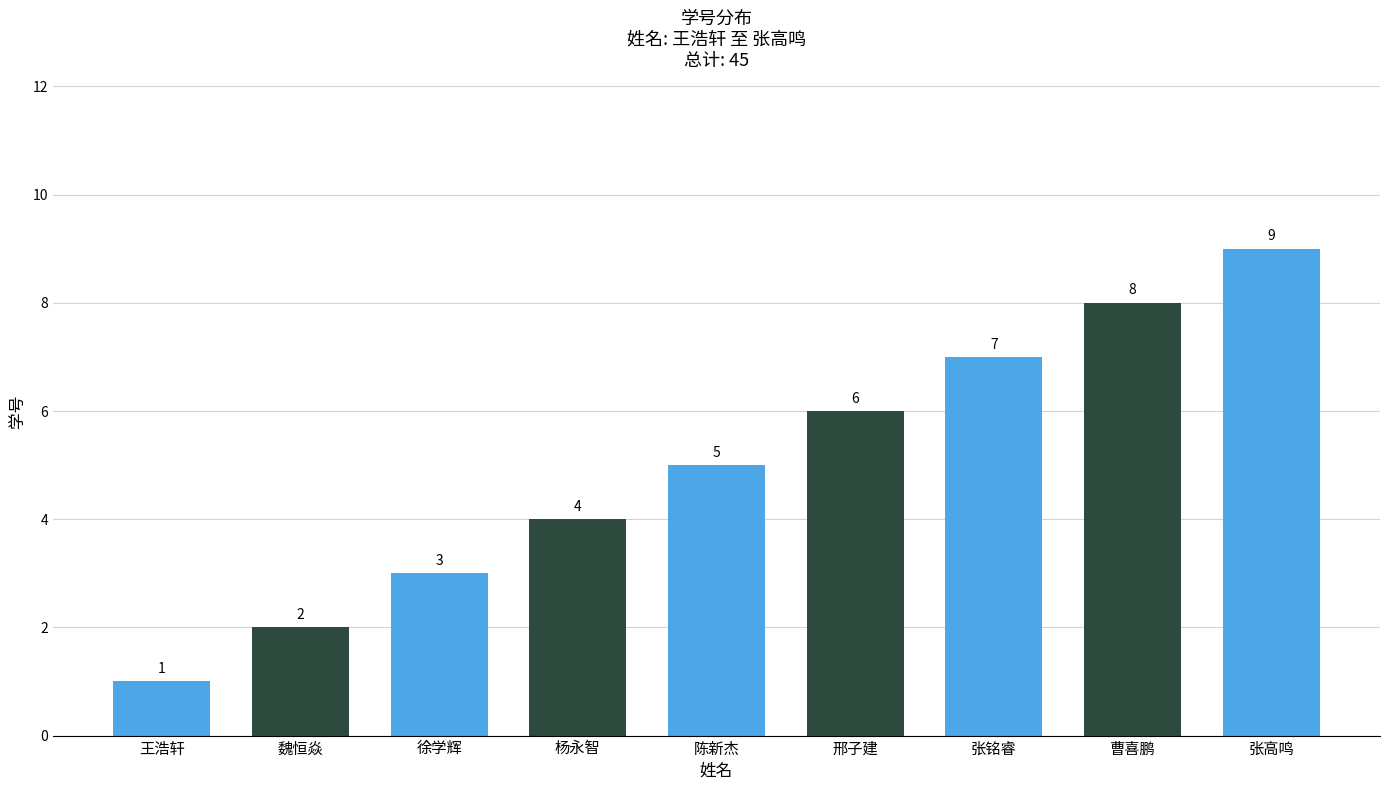

Count the number of categories in the chart.

9